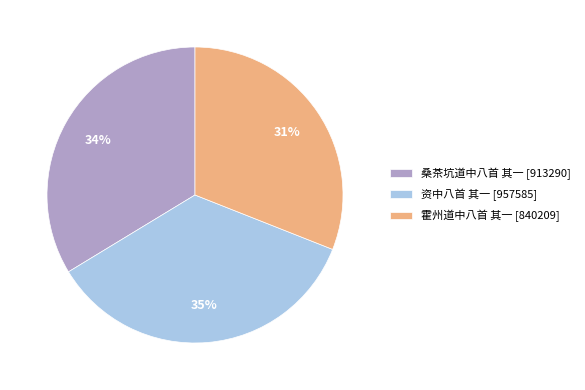

How many slices are in this pie chart?

3